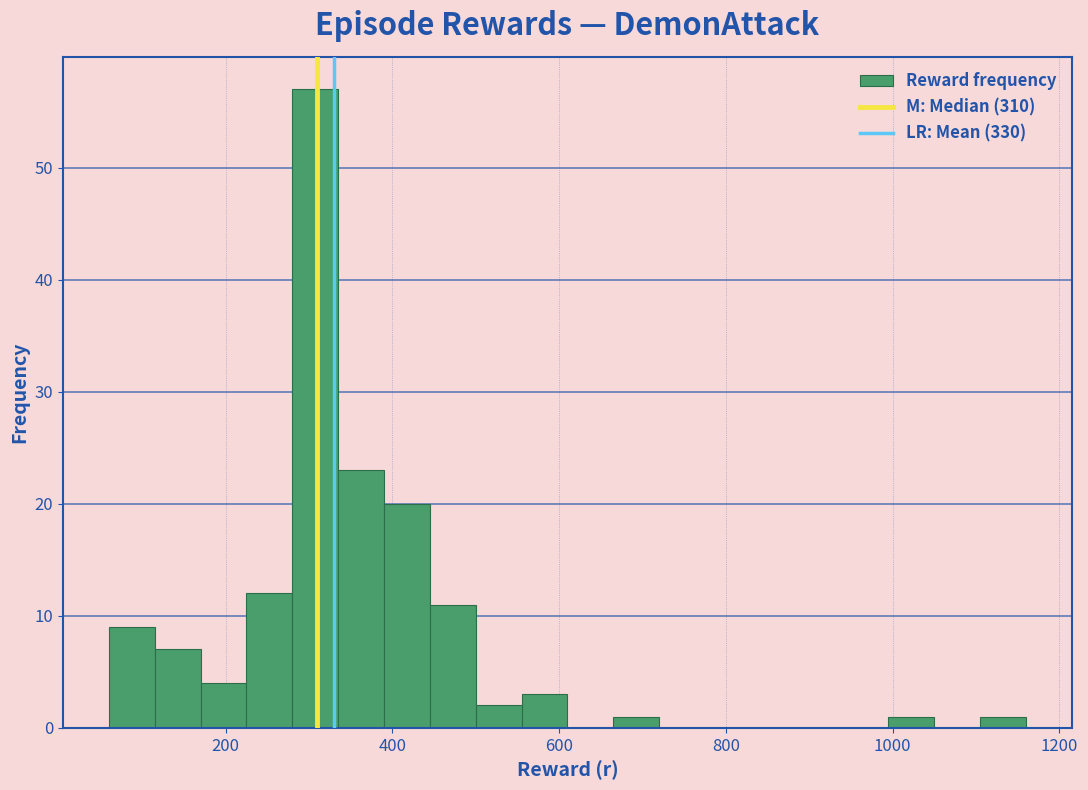

Read against the x-axis, roughly where is the centre of the tallest bar?

300